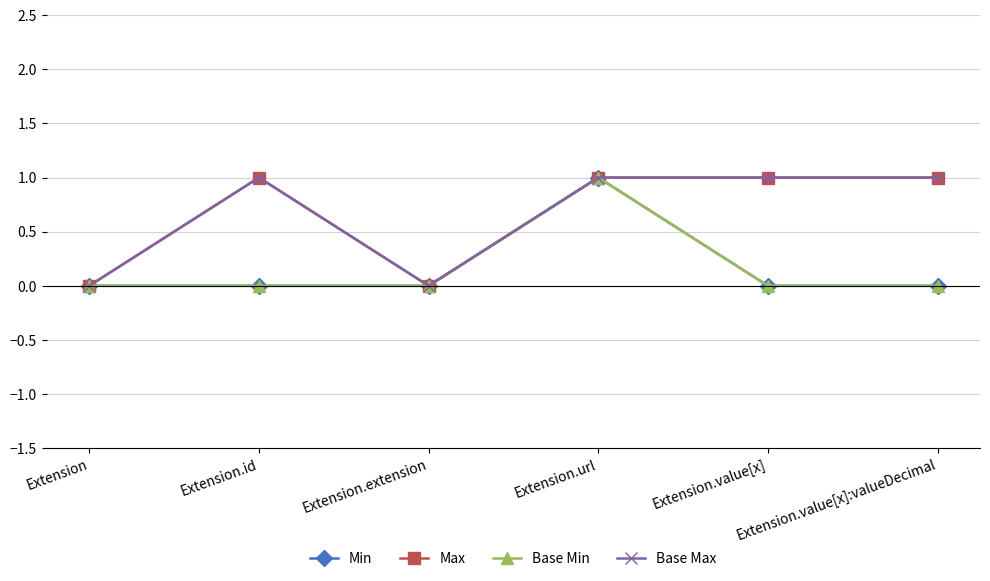

What is the difference between the maximum and minimum values in the Min series?

1